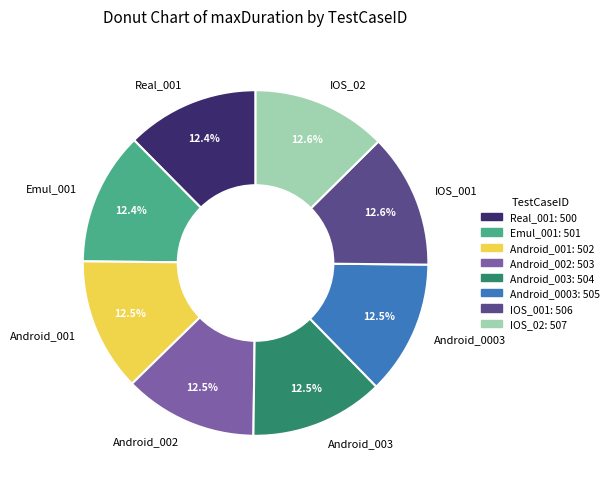

Count the number of slices in the pie.

8